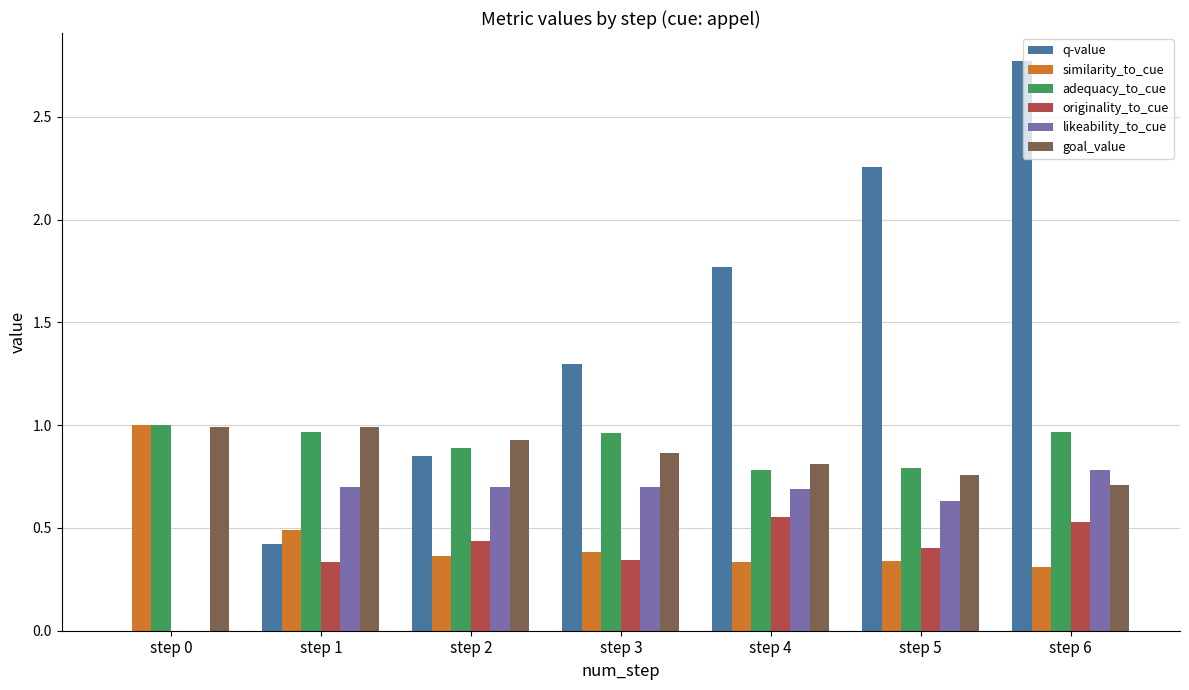

The adequacy_to_cue series shows 1.0 at step 0. True or false?

True